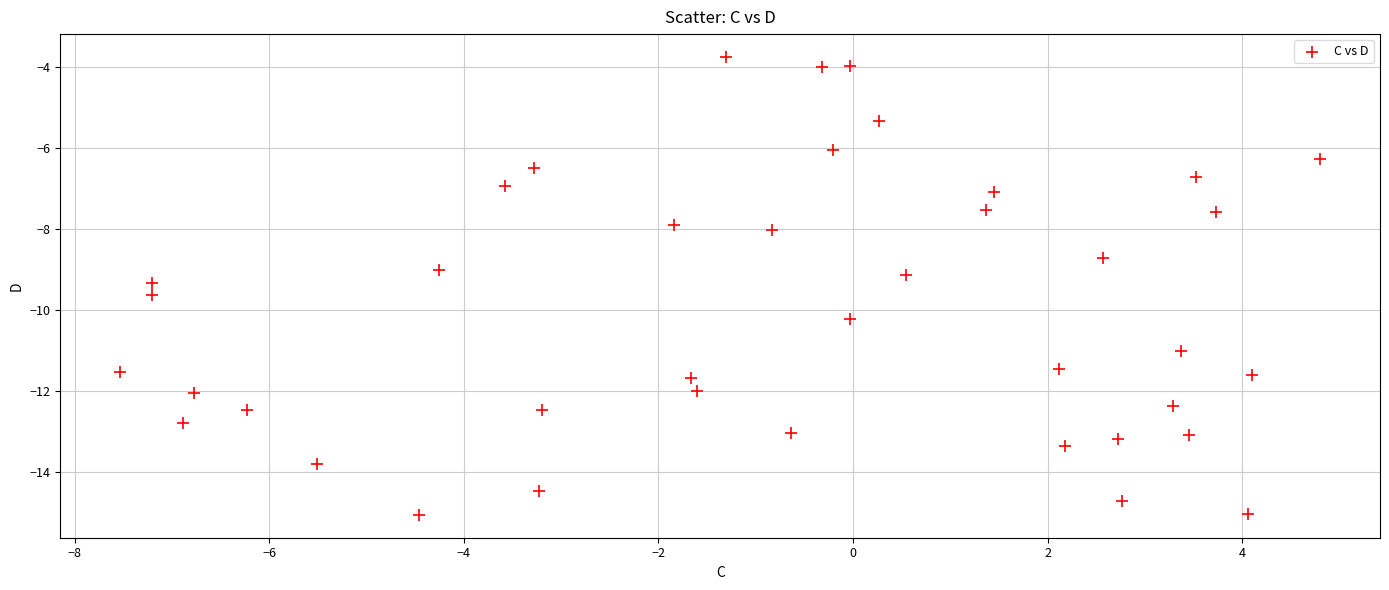

What is the range of X values (max minus min)?

12.3